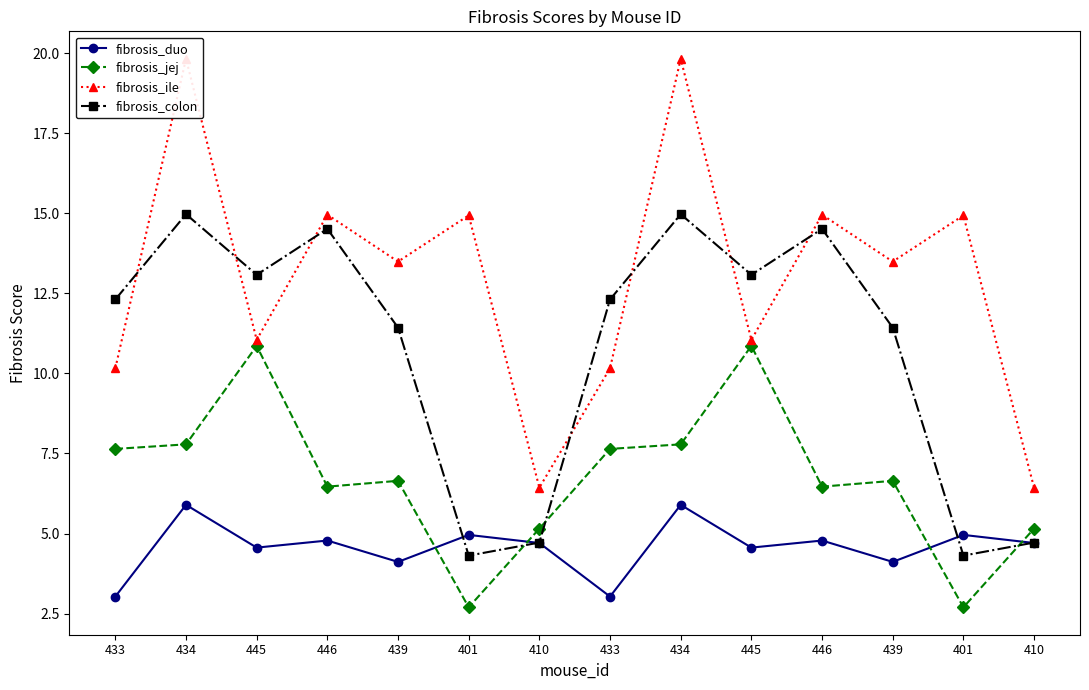

Which series has the widest spread of values?

fibrosis_ile